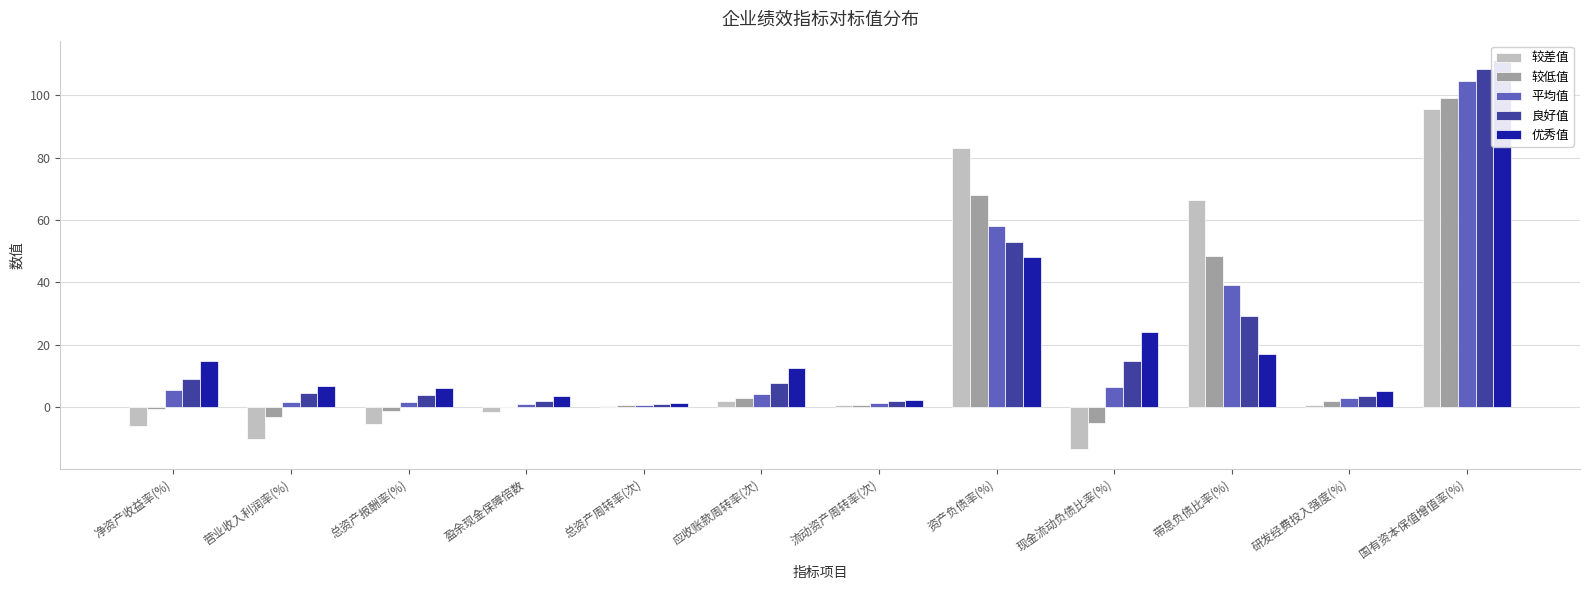

What is the smallest value displayed?

-13.5